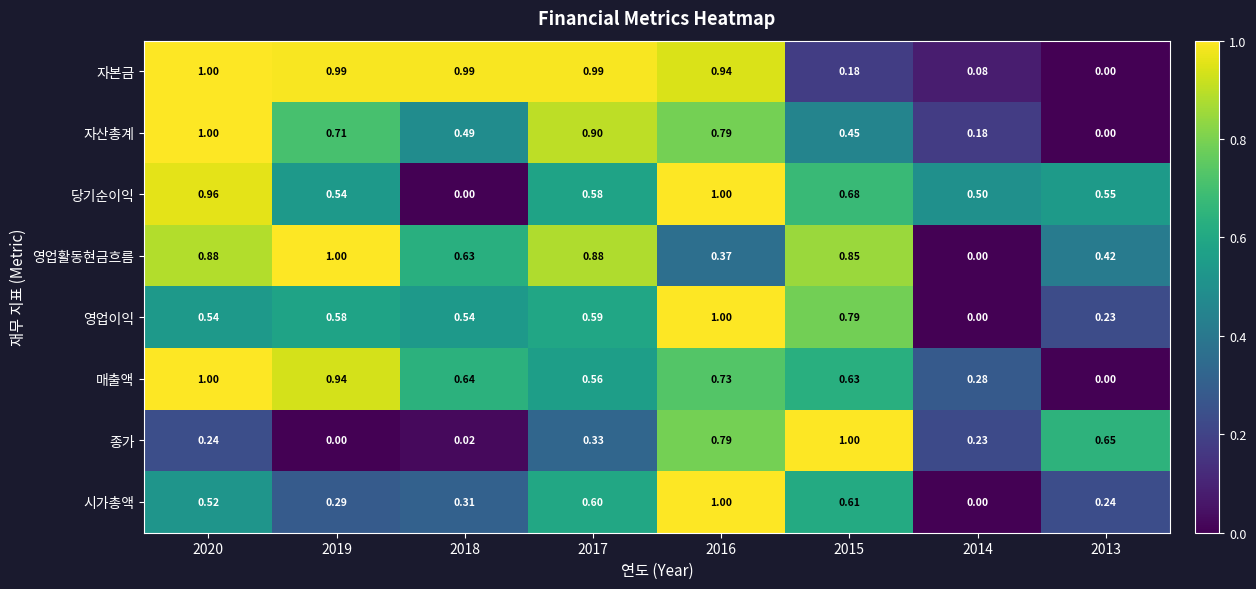

What is the total value across all series at 2017?

5.4